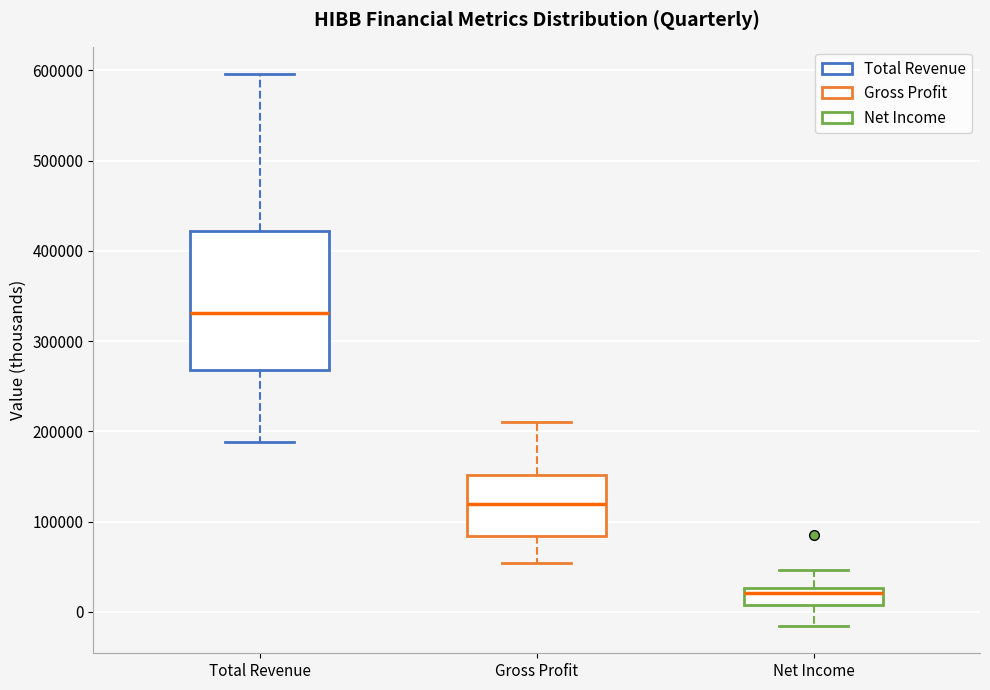

Reading left to right, transcribe this box plot: for each box, give where its median line is, the range the box spans, and where its two whiskers end, as read against the y-axis. The values are not printed on the chart, so give them approximately, as read against the axis.

Total Revenue: median 330000, box 270000 to 420000, whiskers 190000 to 600000
Gross Profit: median 120000, box 80000 to 150000, whiskers 50000 to 210000
Net Income: median 20000, box 10000 to 30000, whiskers -20000 to 50000